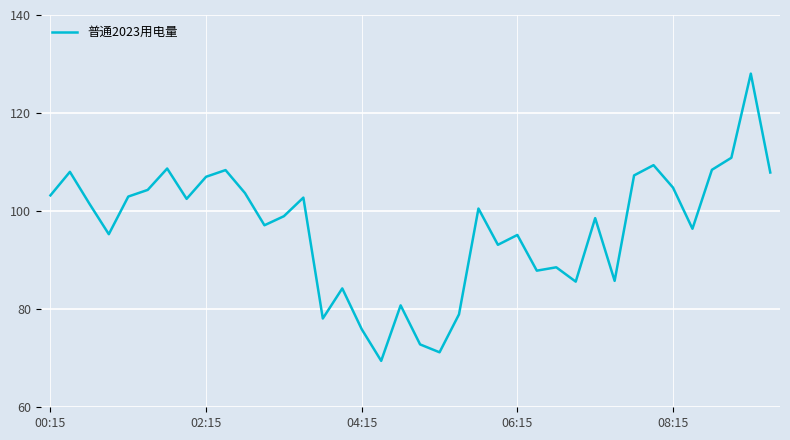

What is the minimum value shown in the chart?

69.5